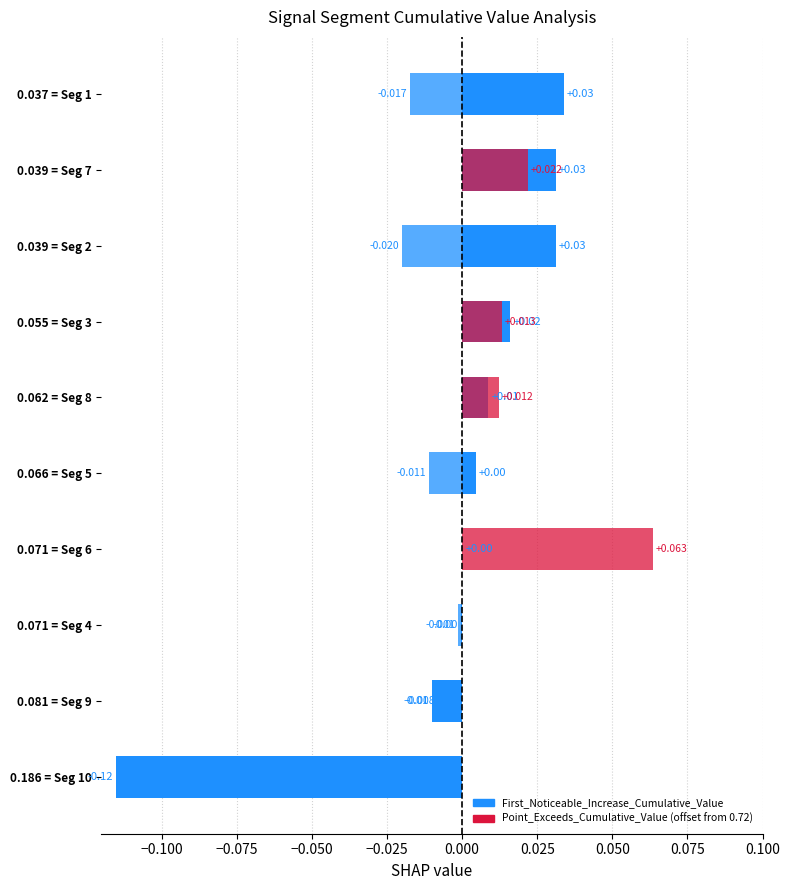

What is the sum of the First_Noticeable_Increase_Cumulative_Value values at signal segment 3 and signal segment 6?

0.1